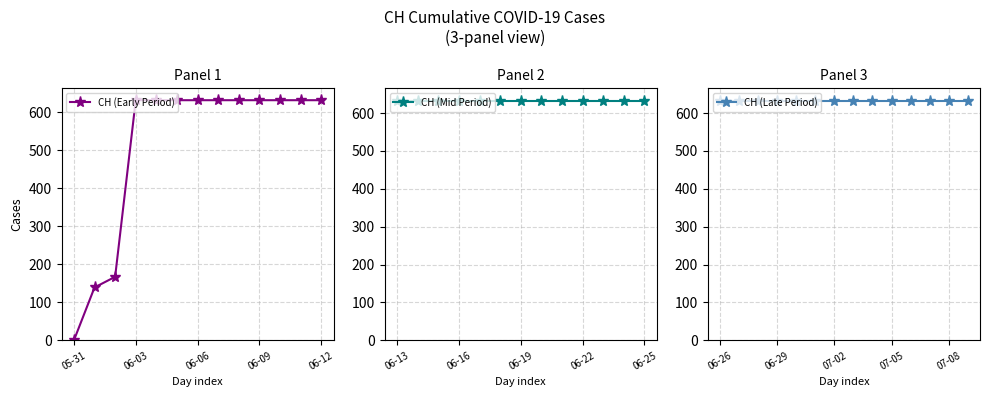

List the labels in order of value, smallest first.

2020-05-31, 2020-06-01, 2020-06-02, 2020-06-03, 2020-06-04, 2020-06-05, 2020-06-06, 2020-06-07, 2020-06-08, 2020-06-09, 2020-06-10, 2020-06-11, 2020-06-12, 2020-06-13, 2020-06-14, 2020-06-15, 2020-06-16, 2020-06-17, 2020-06-18, 2020-06-19, 2020-06-20, 2020-06-21, 2020-06-22, 2020-06-23, 2020-06-24, 2020-06-25, 2020-06-26, 2020-06-27, 2020-06-28, 2020-06-29, 2020-06-30, 2020-07-01, 2020-07-02, 2020-07-03, 2020-07-04, 2020-07-05, 2020-07-06, 2020-07-07, 2020-07-08, 2020-07-09